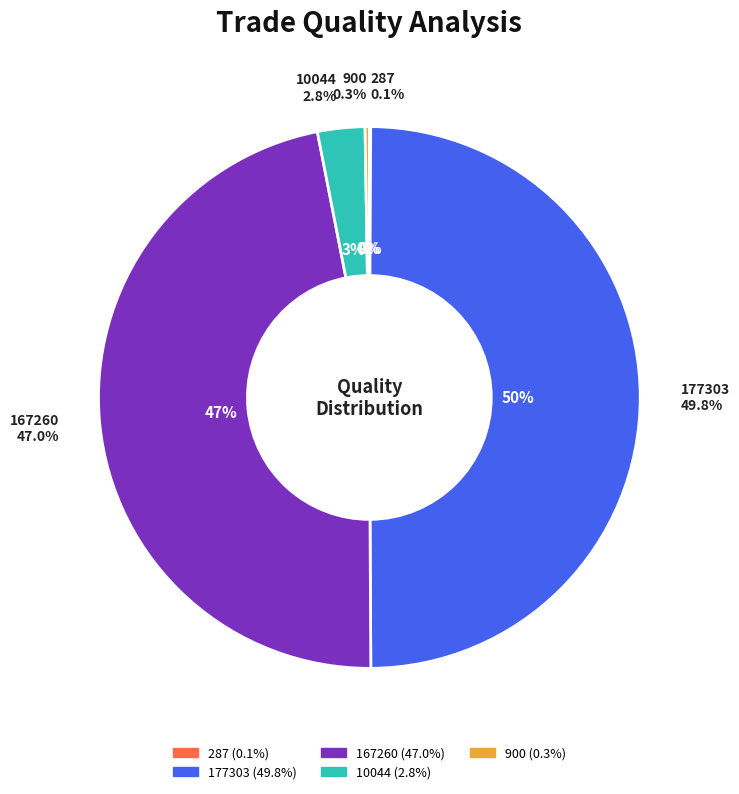

Does any single category account for the majority?

No